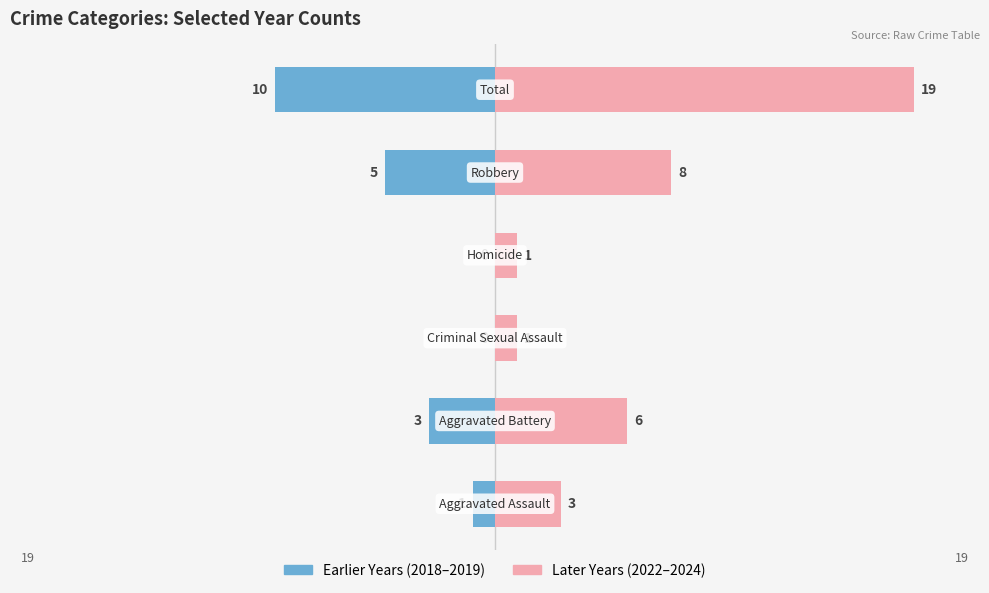

The Earlier Years (e.g. 2018–2019) series shows -8 at −5. True or false?

False